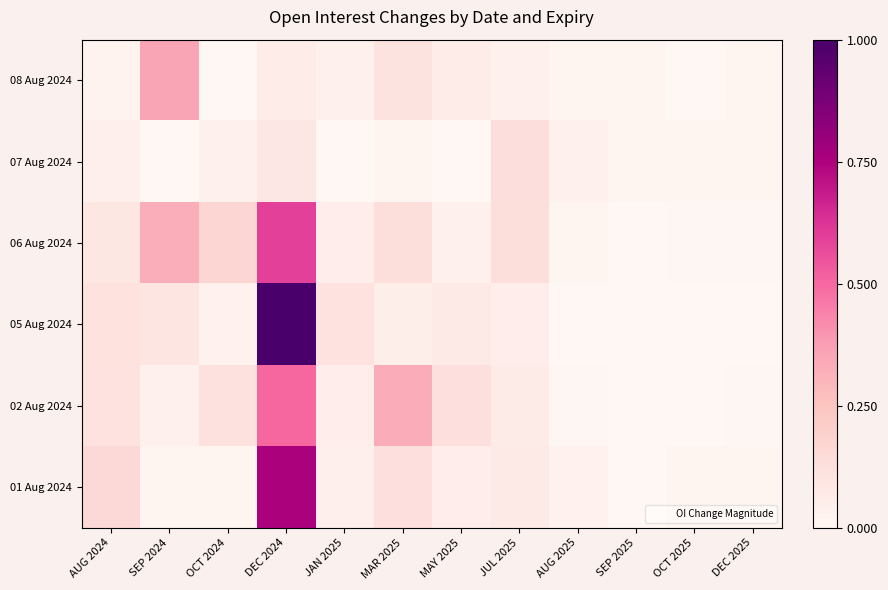

Which has a higher value, MAR 2025 or JAN 2025?

MAR 2025